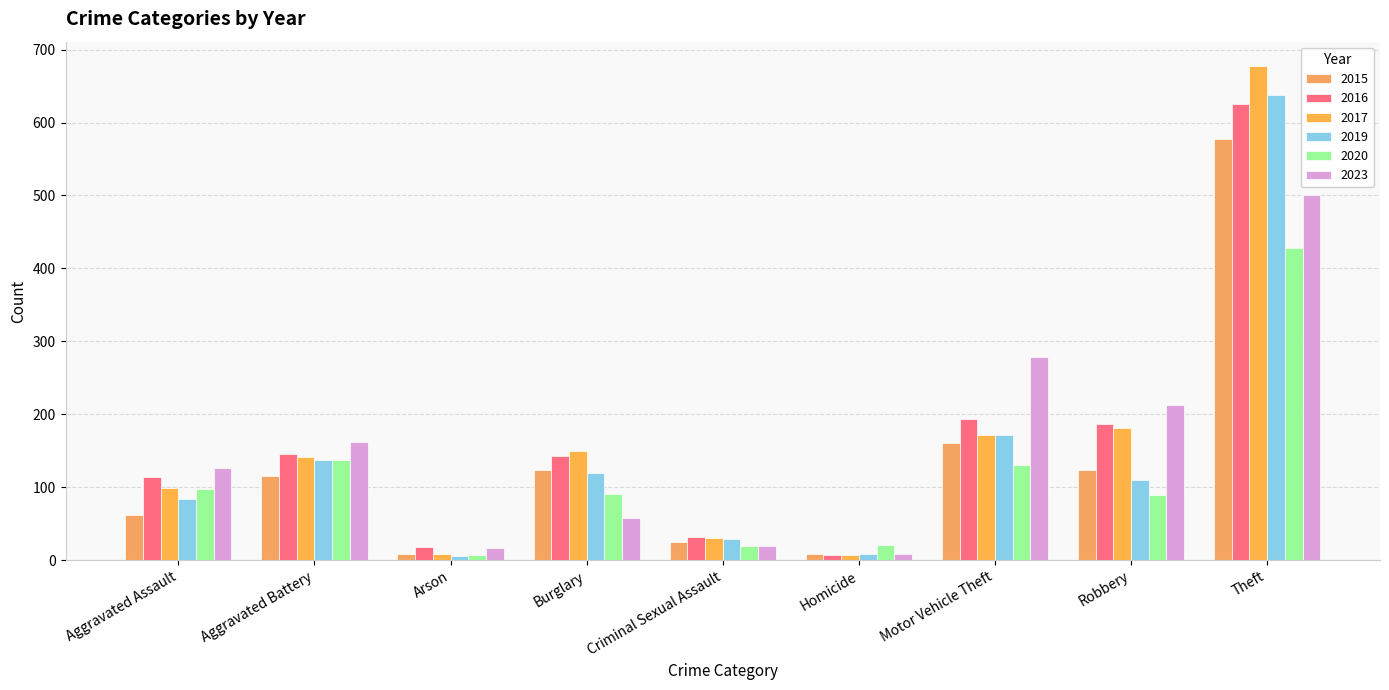

How many data points in 2020 are less than 91?

4